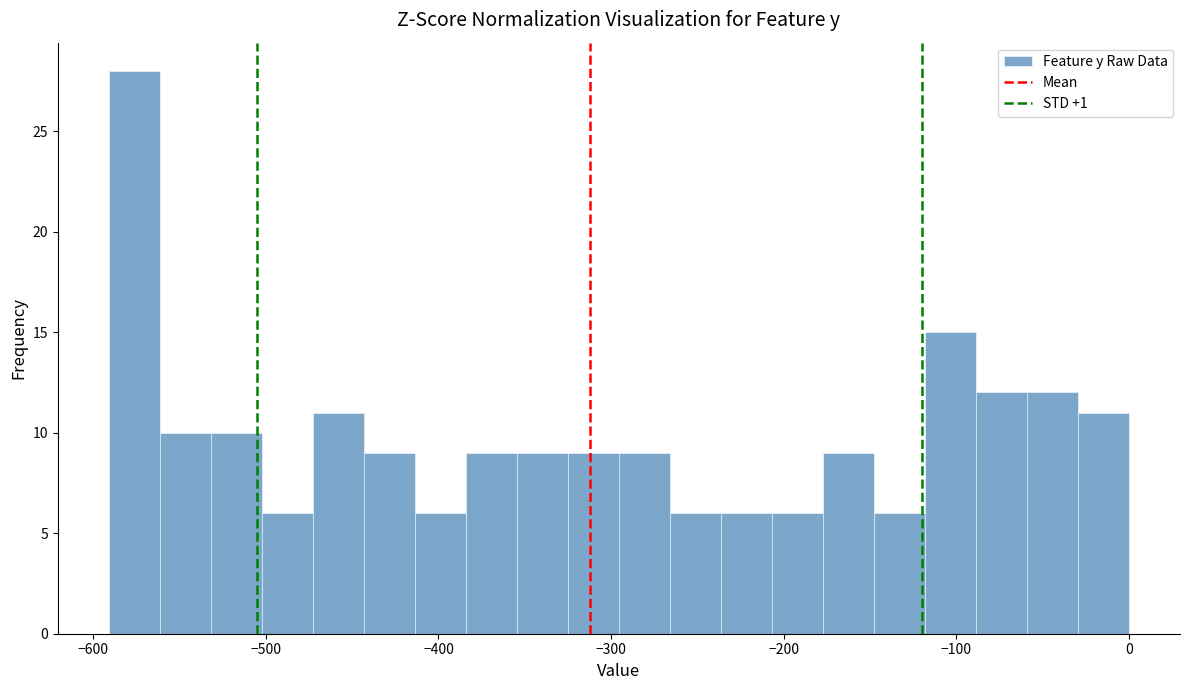

Read against the x-axis, roughly where is the centre of the tallest bar?

-580